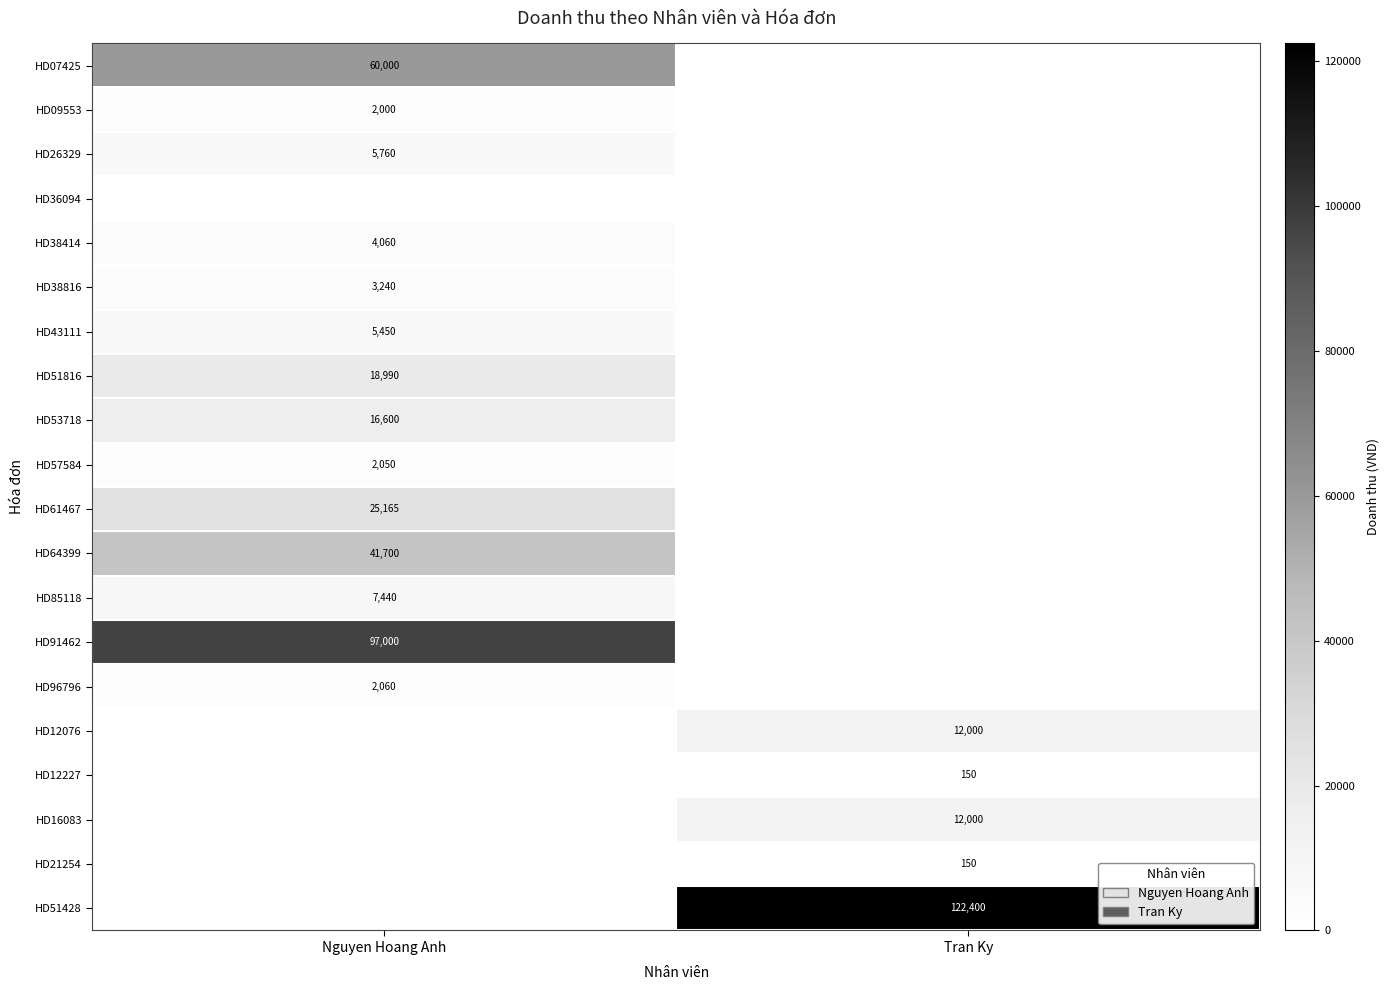

Is it true that HD64399 equals 19388 at Nguyen Hoang Anh?

False